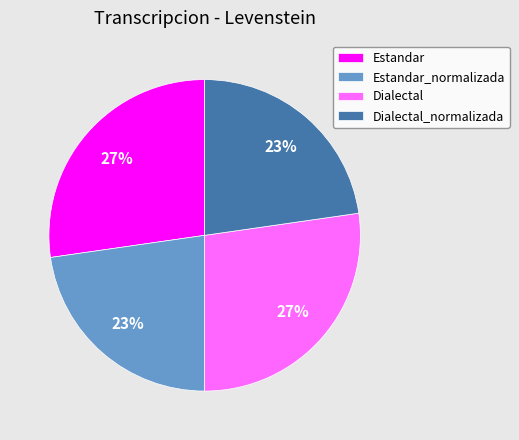

Is the sum of Dialectal and Estandar greater than half?

Yes